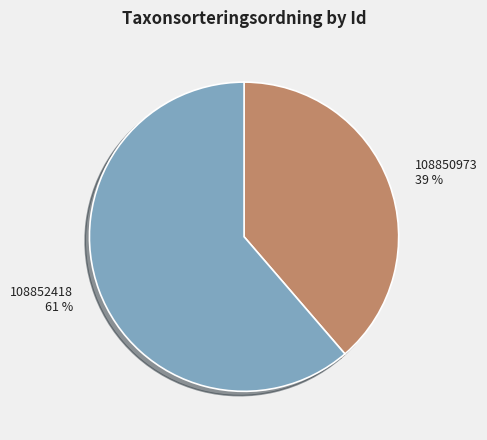

Approximately how many times larger is the value at 108852418 compared to 108850973?

1.6